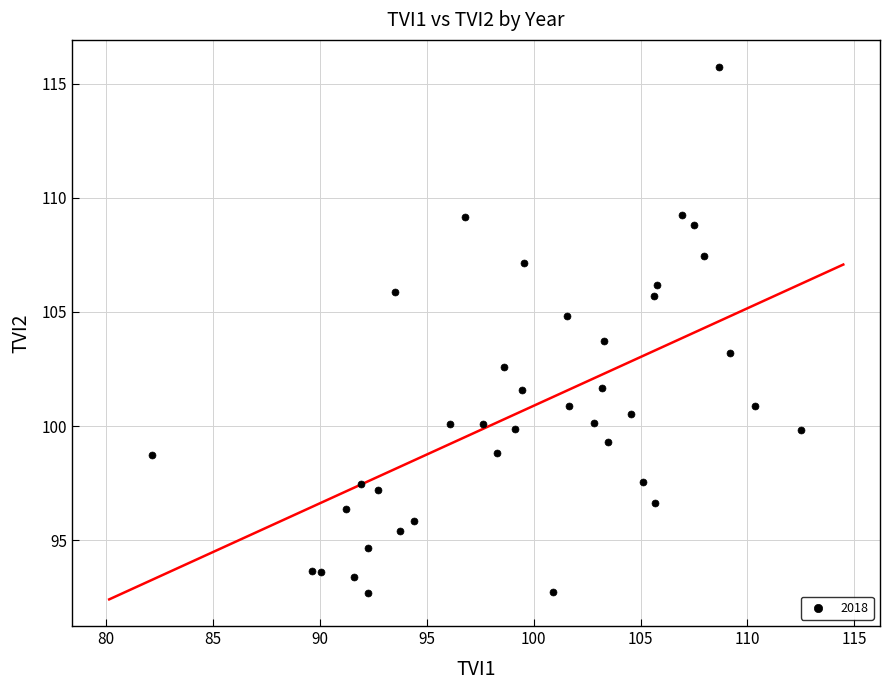

What is the range of X values (max minus min)?

30.4